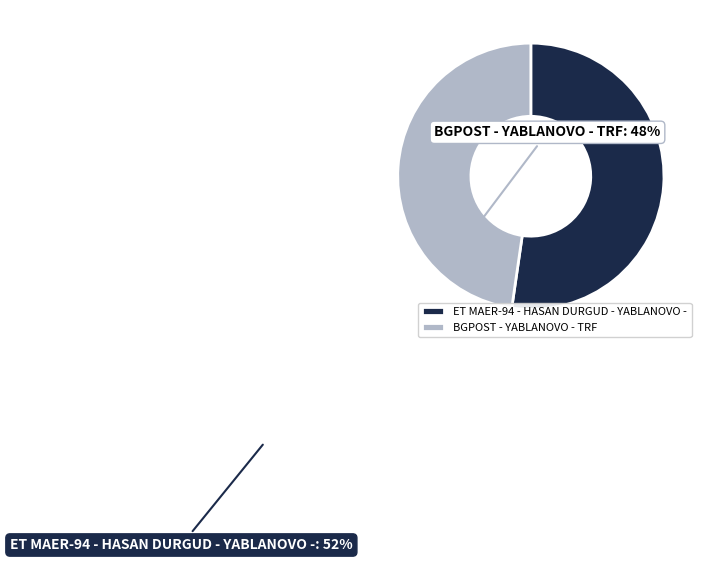

Which slice is the smallest?

BGPOST - YABLANOVO - TRF